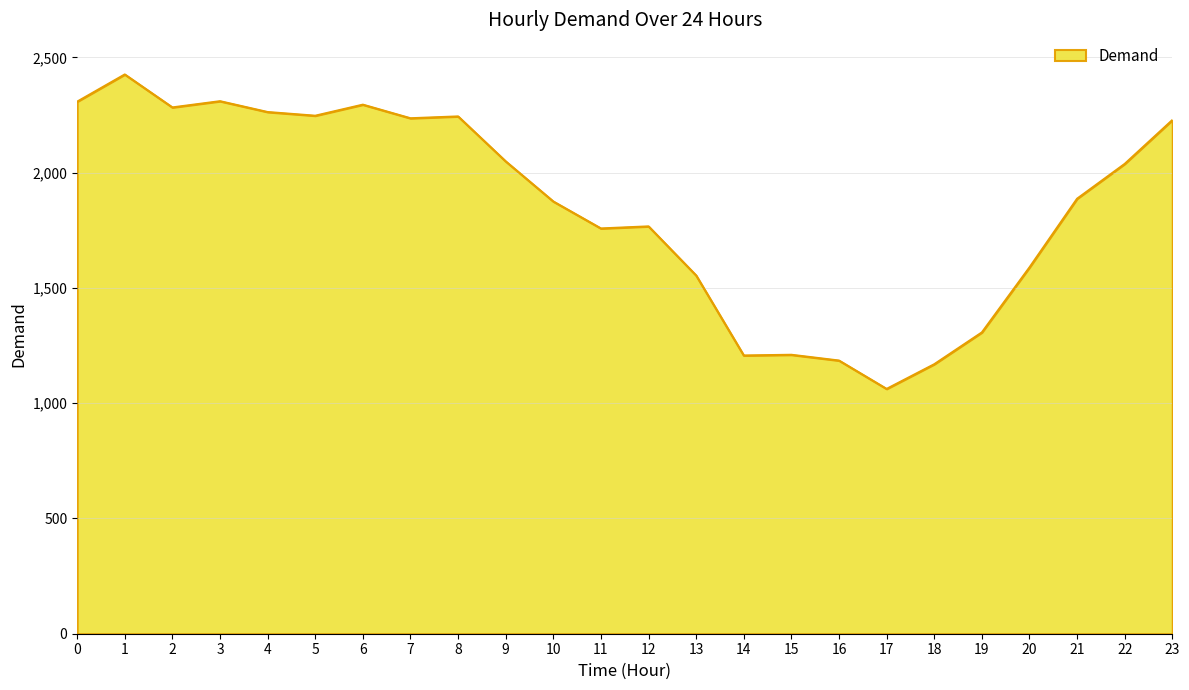

At which category does the chart reach its peak across all series?

1